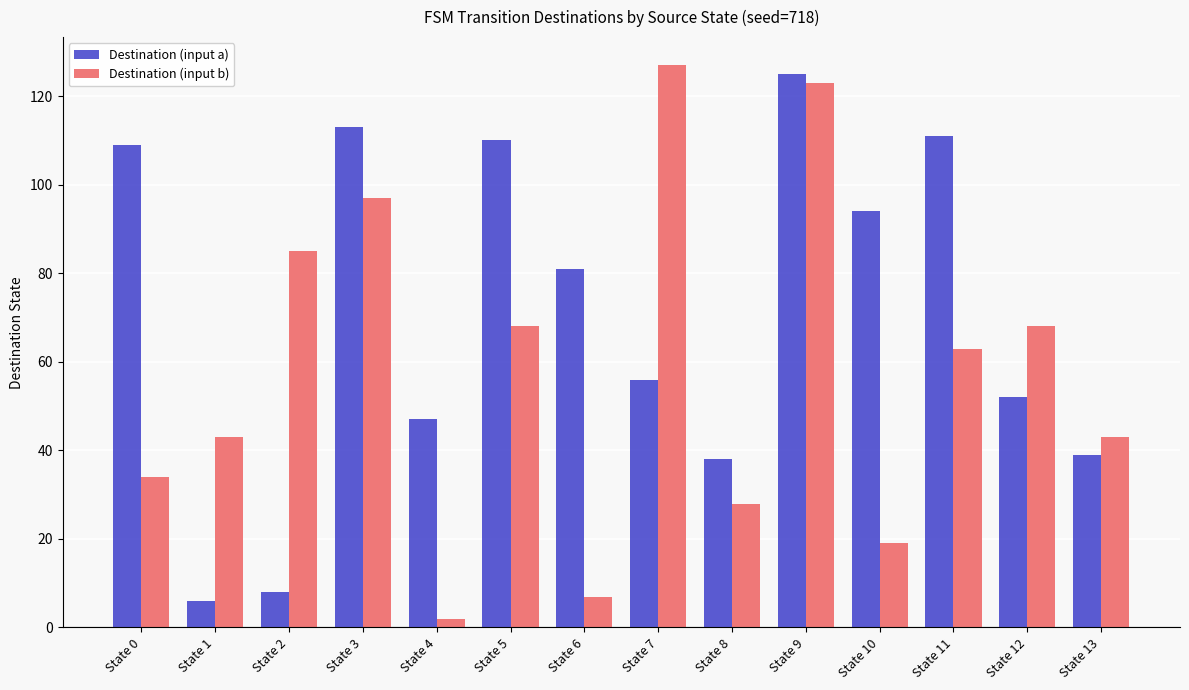

Does the chart contain any negative values?

No